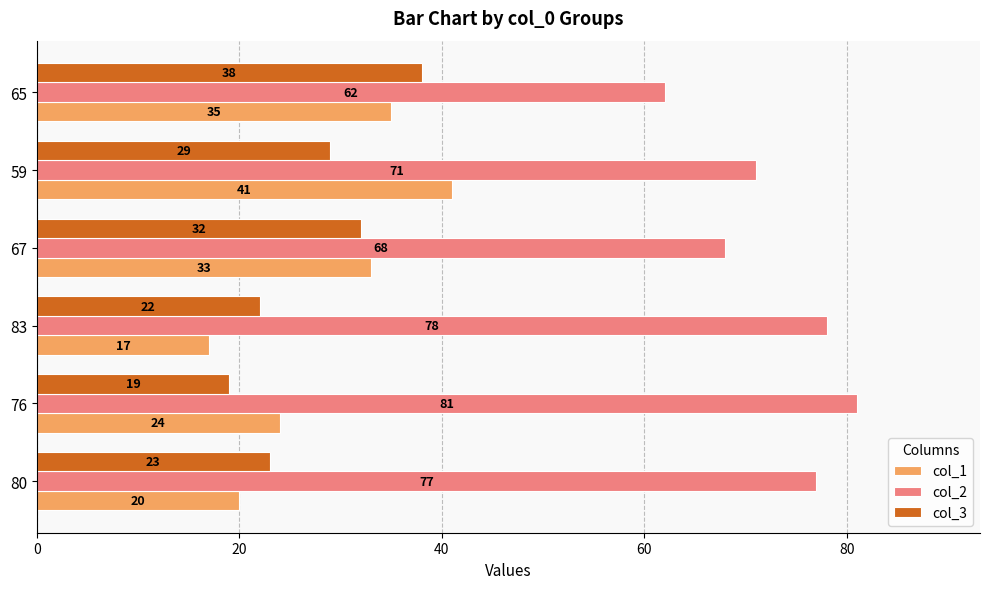

What is the difference between the maximum and minimum values in the col_2 series?

19